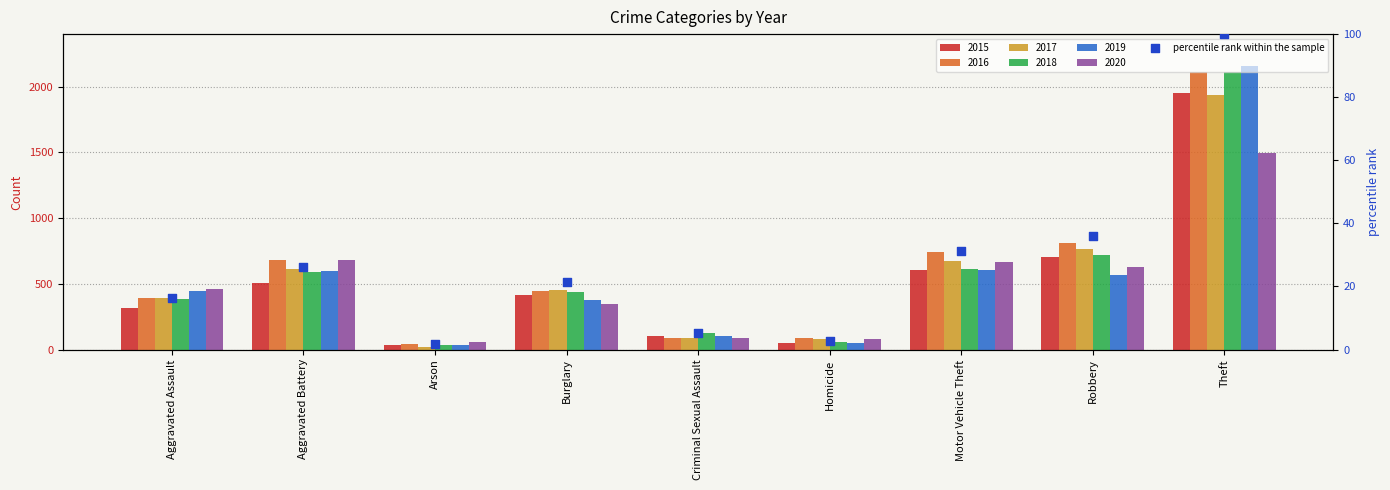

What is the change in value from Aggravated Assault to Motor Vehicle Theft?

+14.8